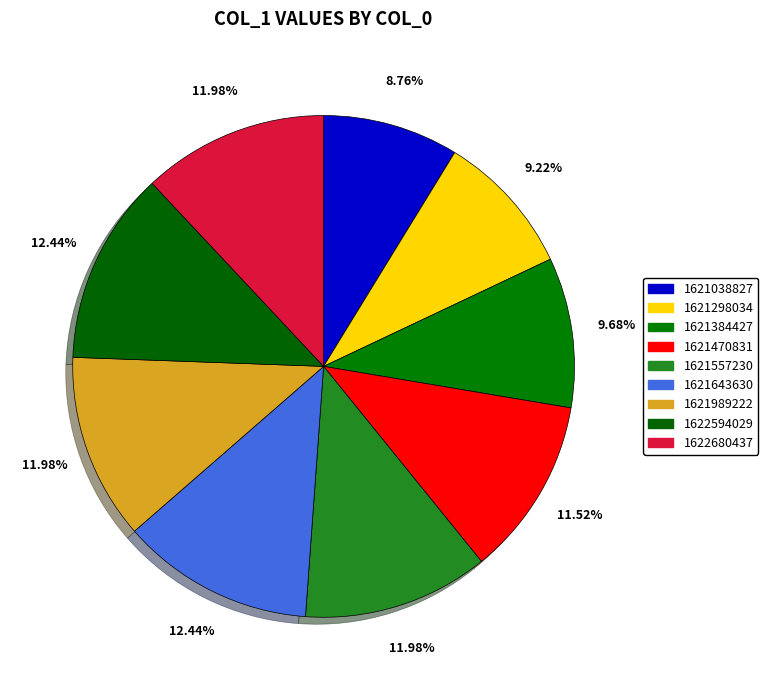

Count the number of slices in the pie.

9